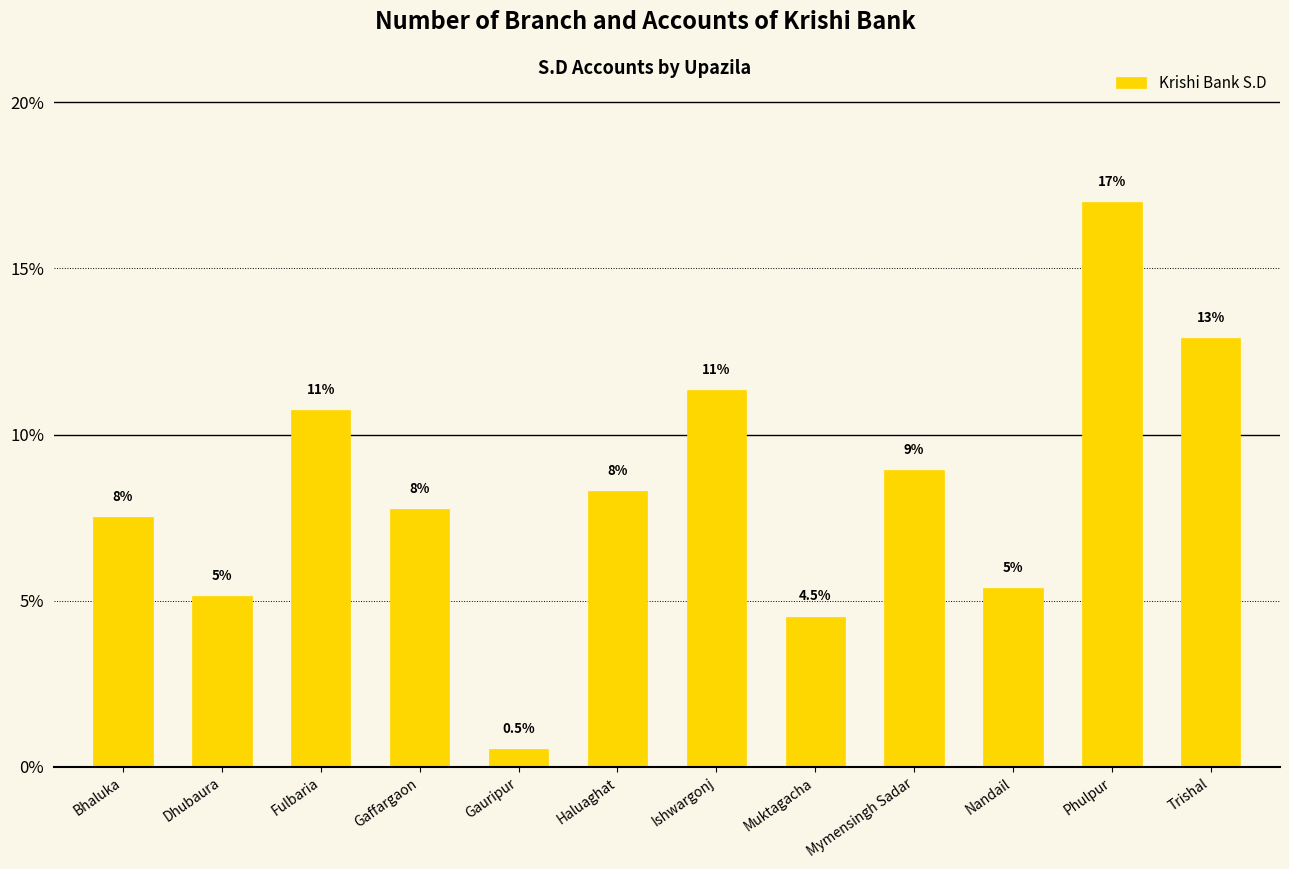

Read the value at Gaffargaon.

7.7